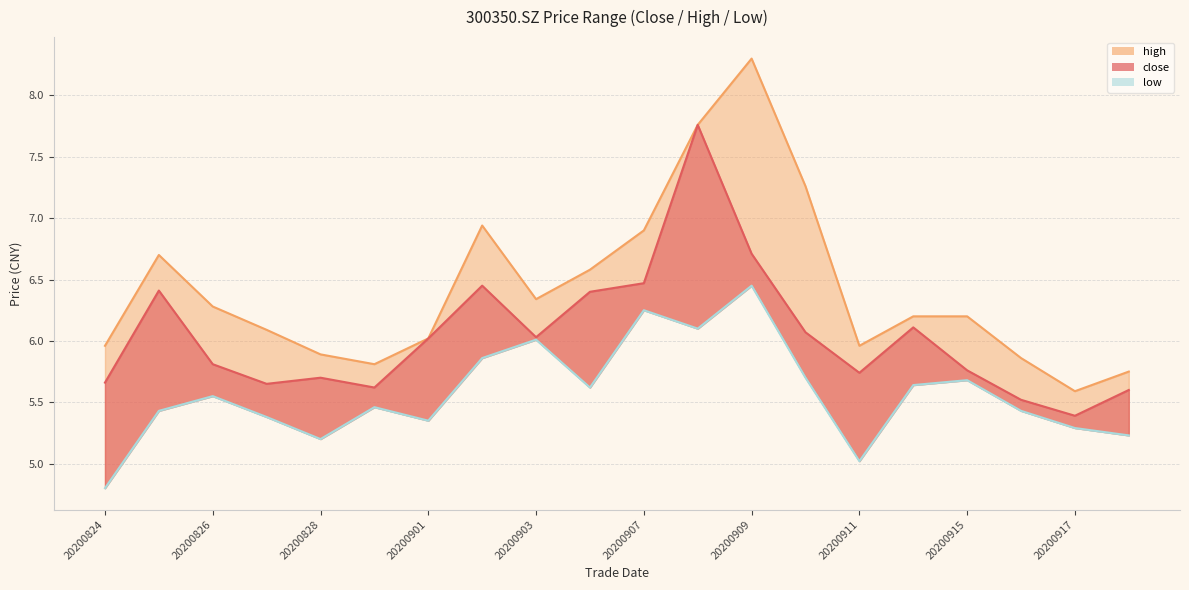

Does the chart display data point markers on the line(s)?

No